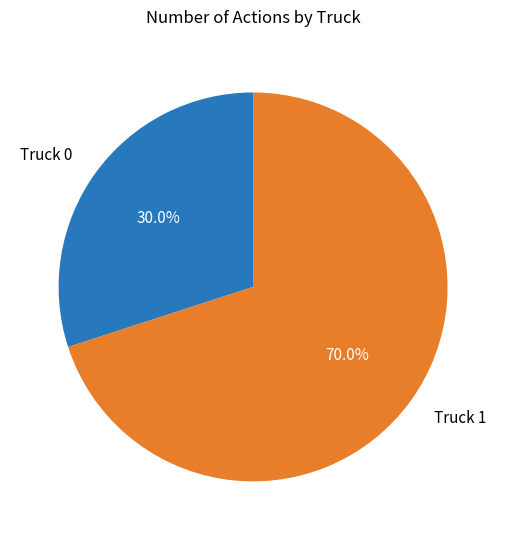

Is the sum of Truck 1 and Truck 0 greater than half?

Yes